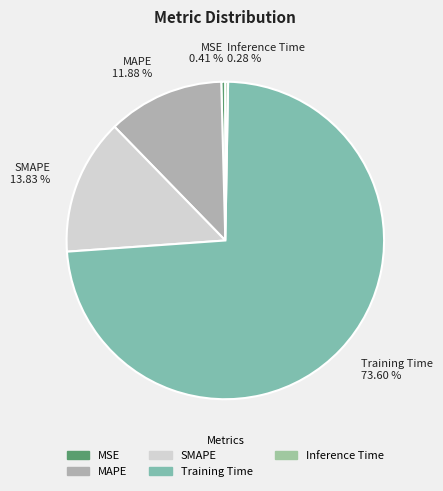

The Training Time slice represents 81% of the pie. True or false?

False